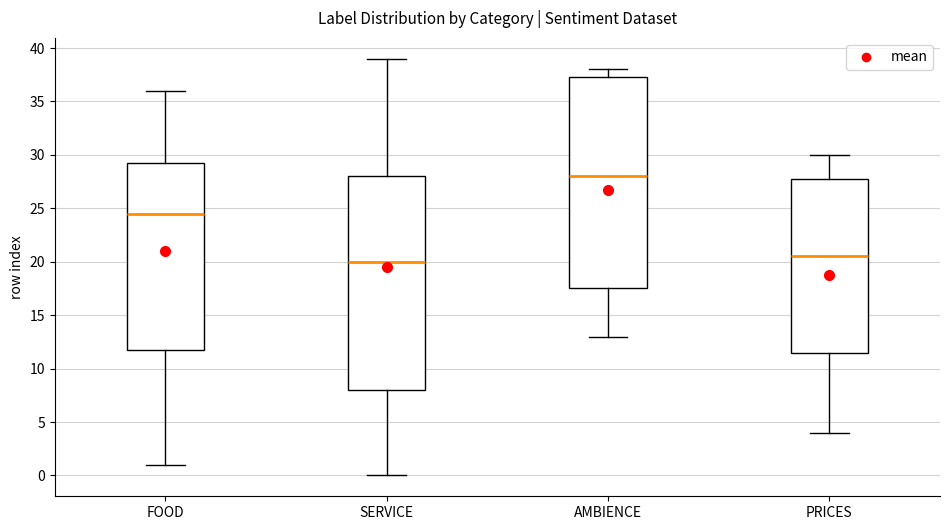

Where does the lower whisker of the box for AMBIENCE end on the y-axis? The values are not printed on the chart, so give them approximately, as read against the axis.

13.0